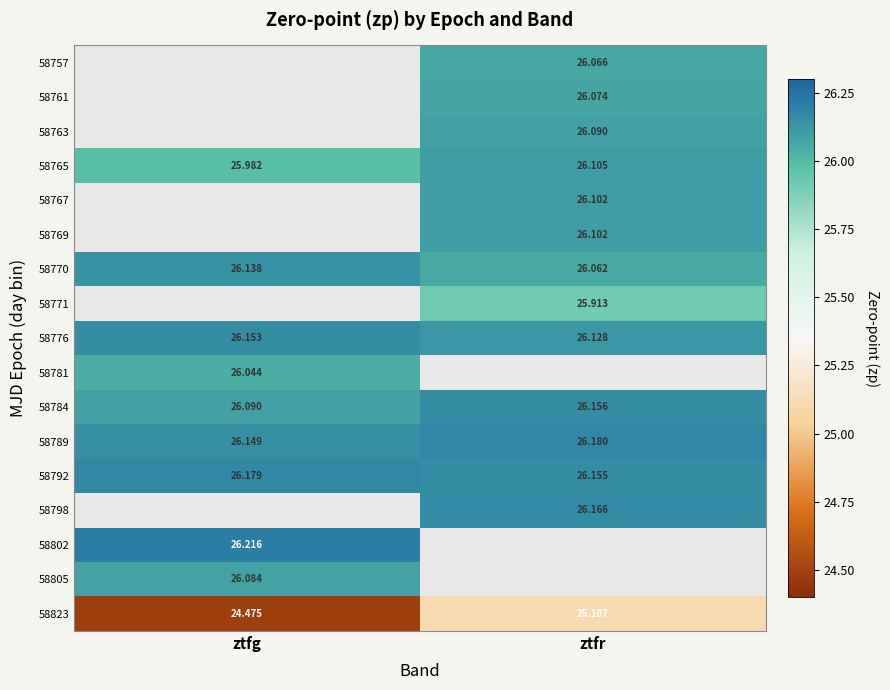

Is the value of 58789 at ztfr greater than the value of 58770 at ztfr?

Yes